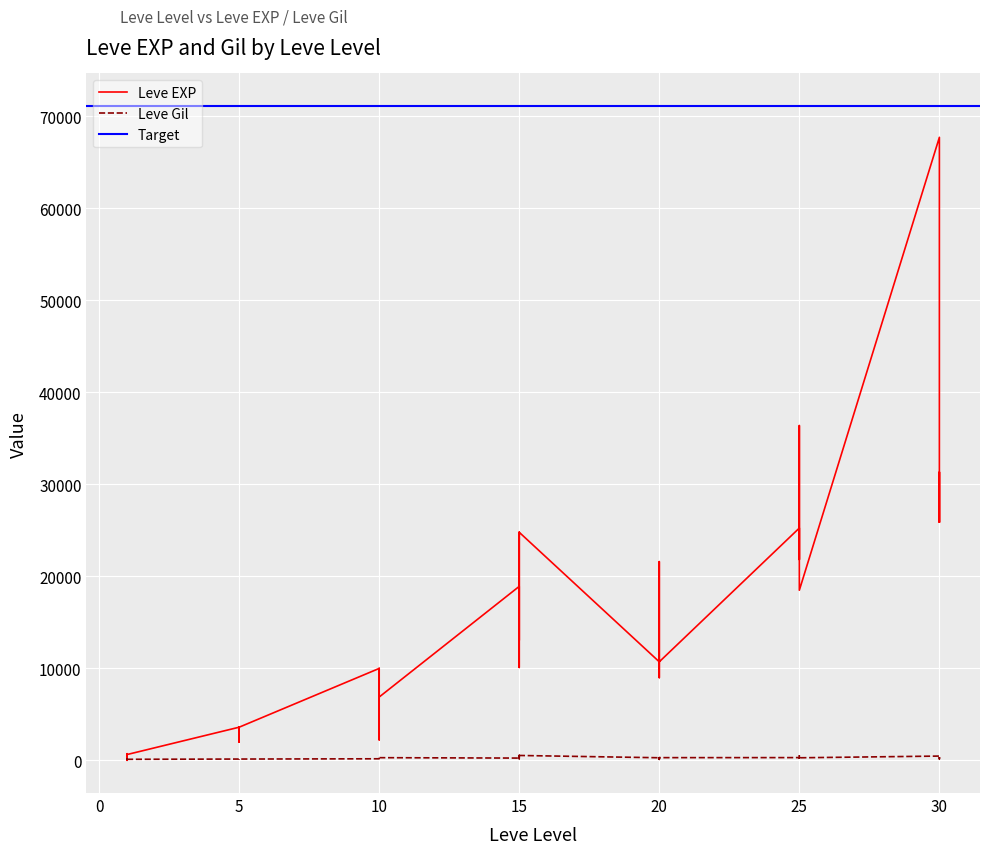

Which series changed the most between 1 and 5?

Leve EXP